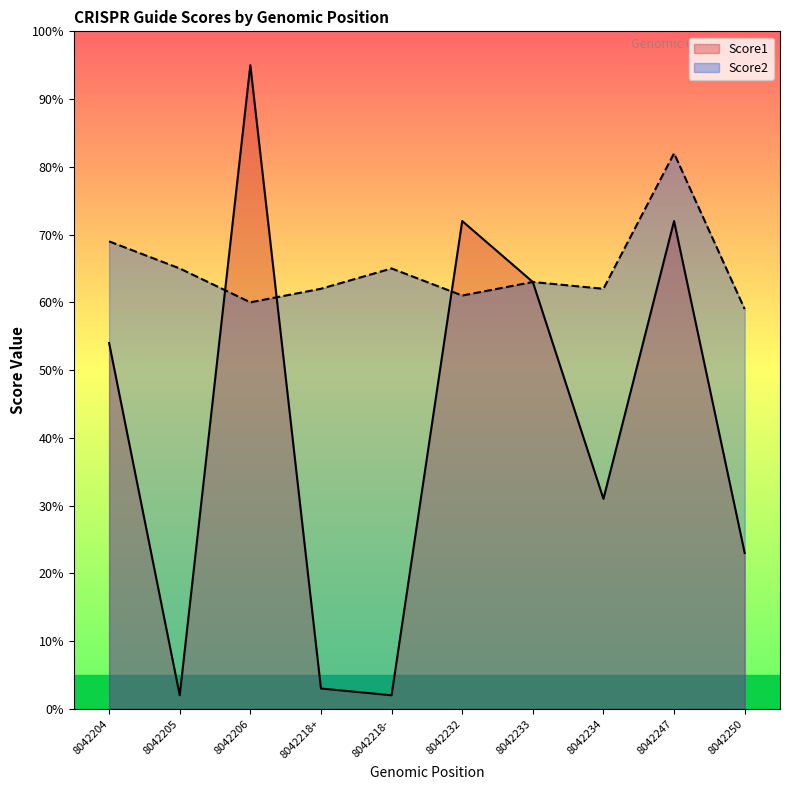

What is the minimum value shown in the chart?

2